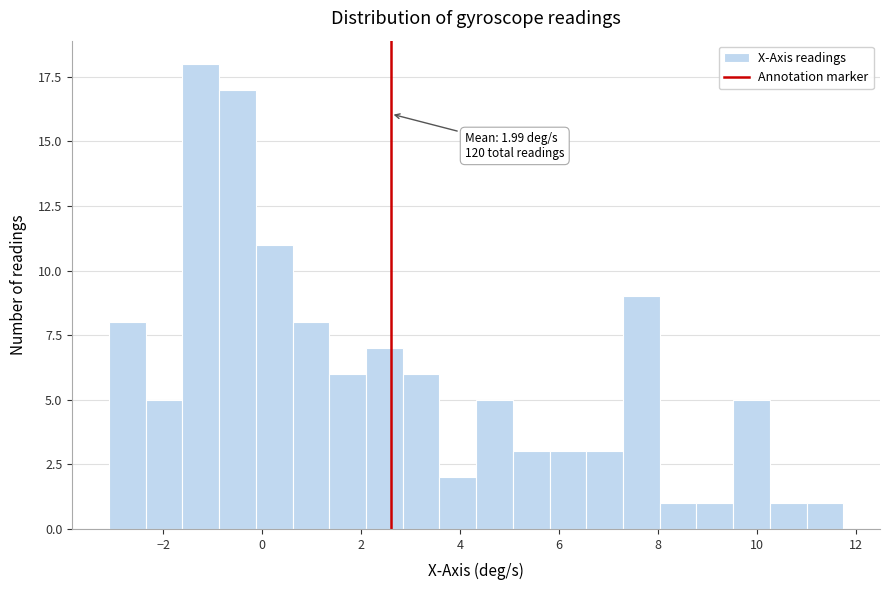

Read against the x-axis, roughly where is the centre of the tallest bar?

-1.2